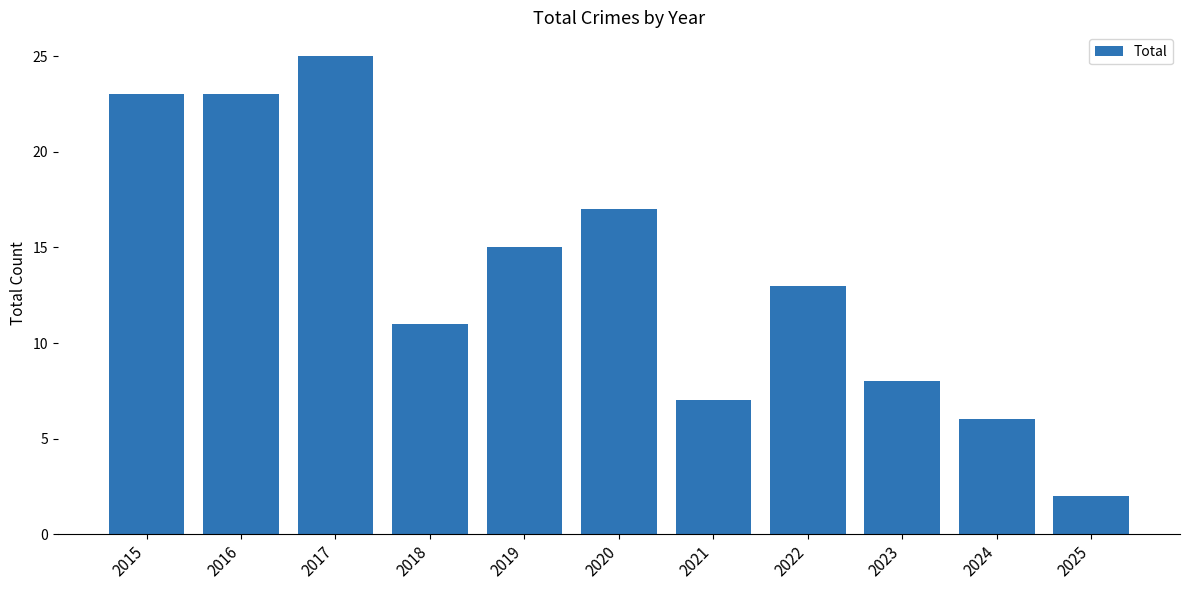

Approximately how many times larger is the value at 2019 compared to 2025?

7.5